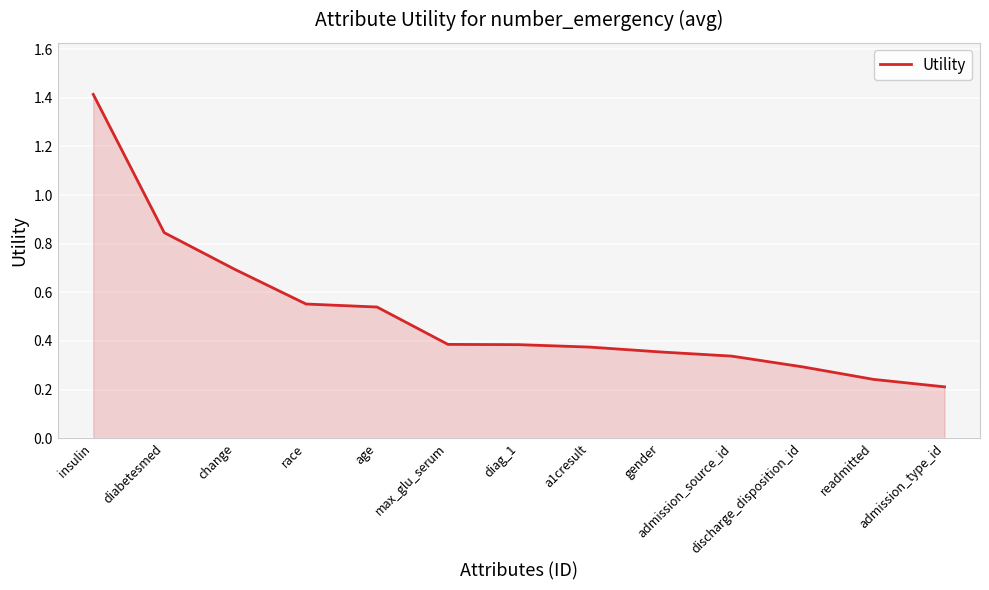

Is it true that the value at age is 0.3?

False